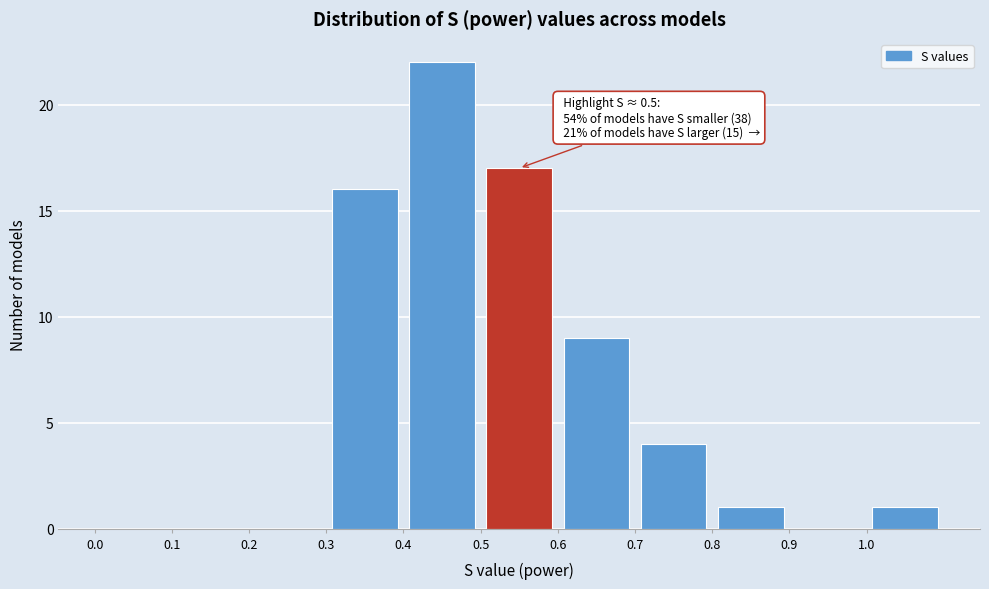

Over which range of the x-axis is the bar tallest?

0.4 to 0.5